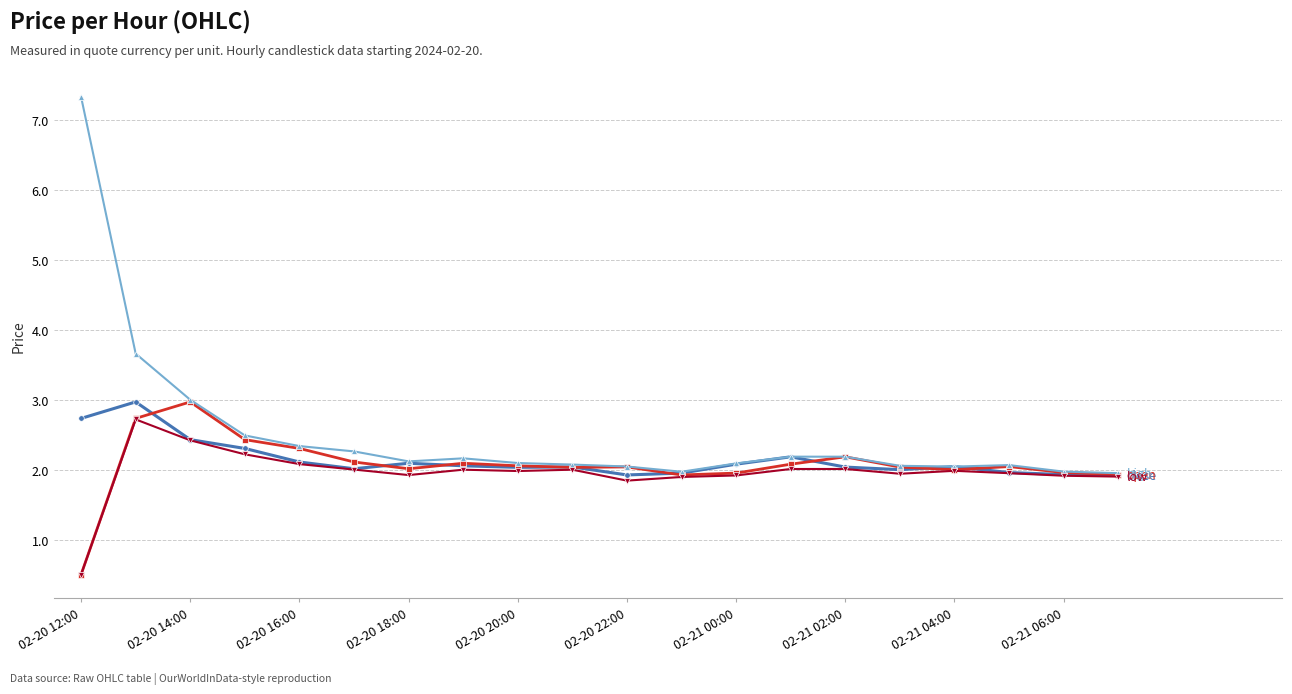

What is the smallest value displayed?

0.5